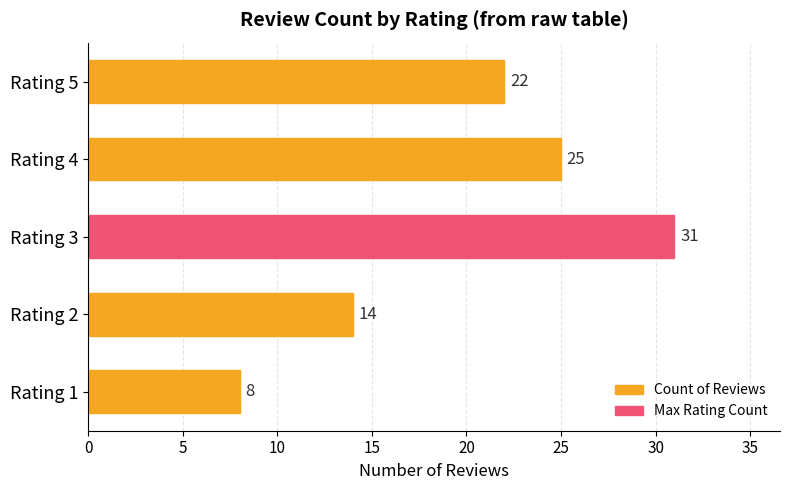

Count the number of categories in the chart.

5